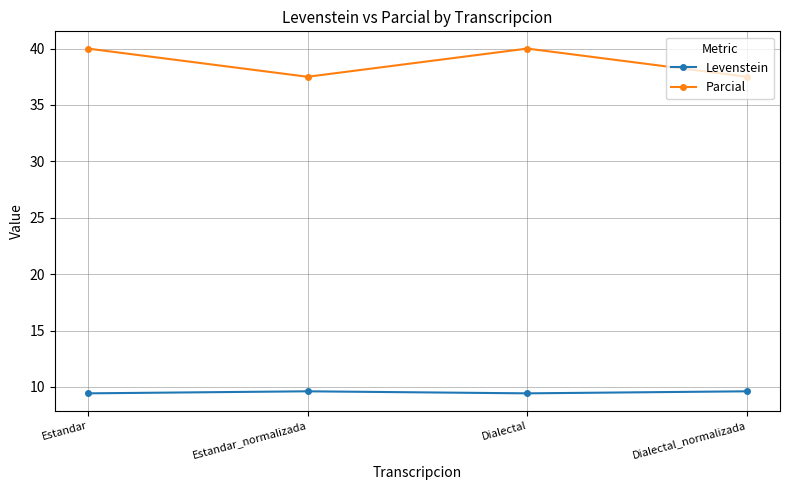

How many lines are shown in the chart?

2